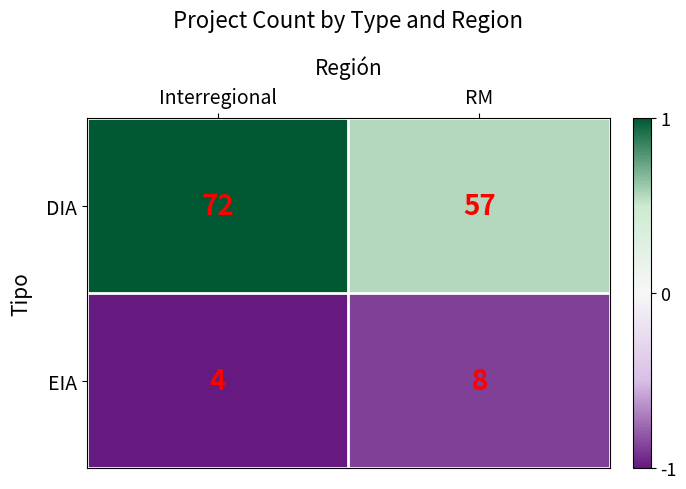

Which series has the largest total across all categories?

DIA